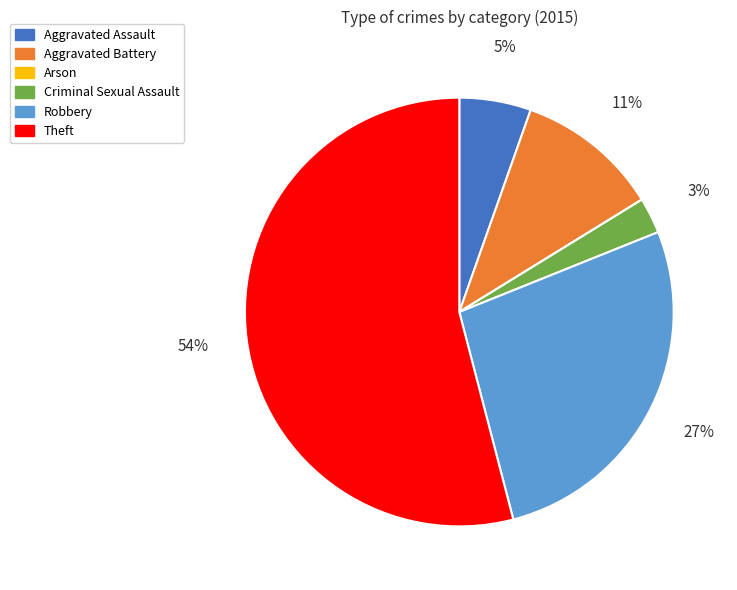

Which slice is the largest?

Theft